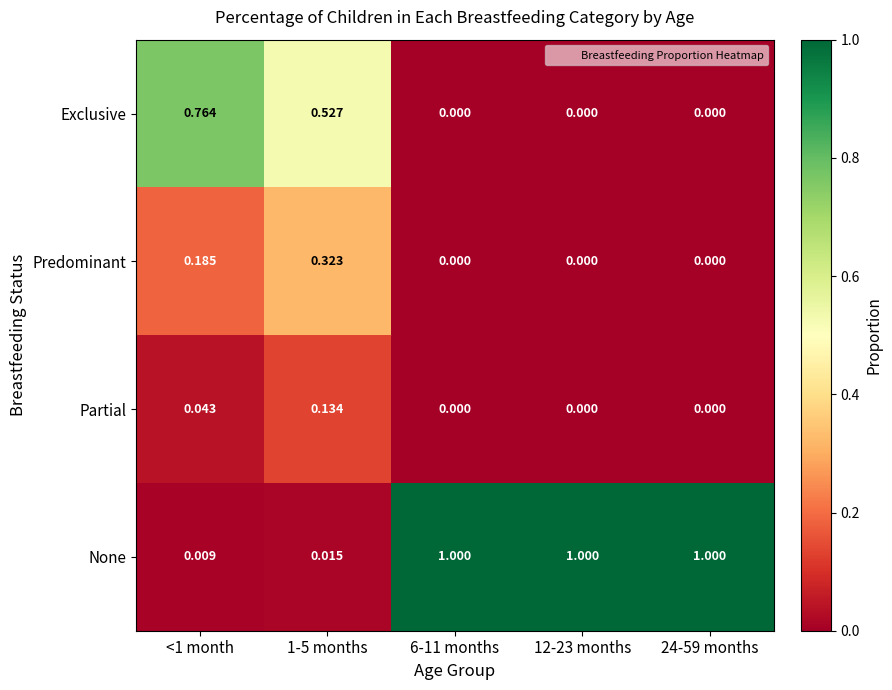

Which series has the widest spread of values?

None